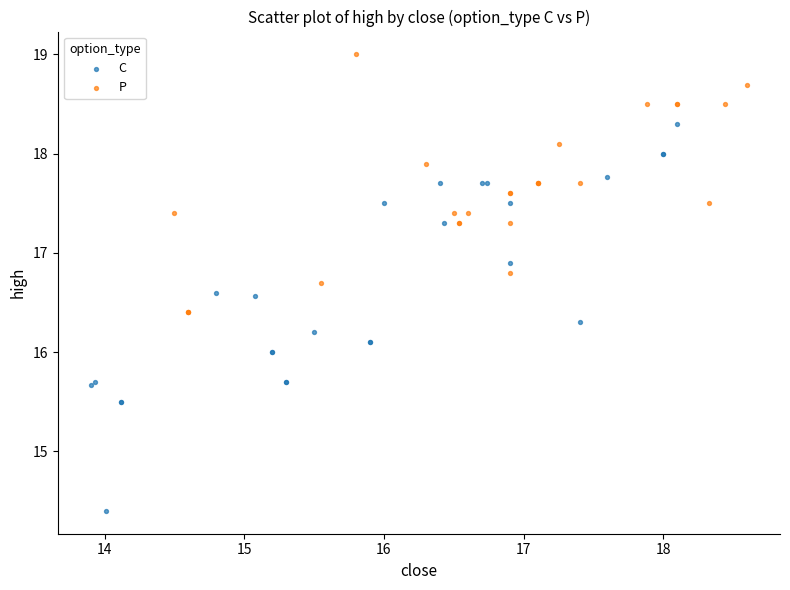

Which series reaches the minimum Y coordinate?

C